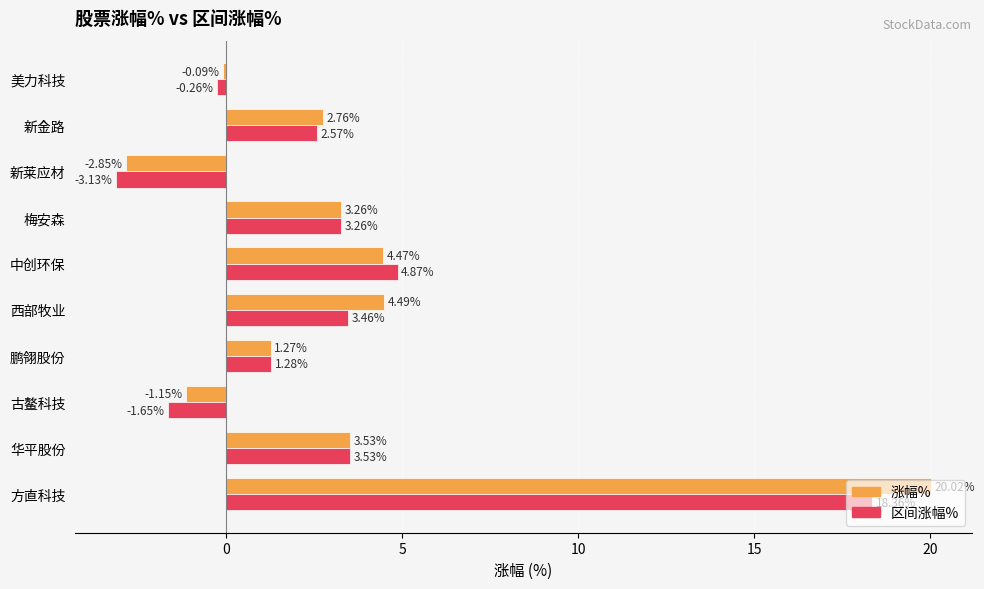

At how many categories does at least one series exceed 19?

1